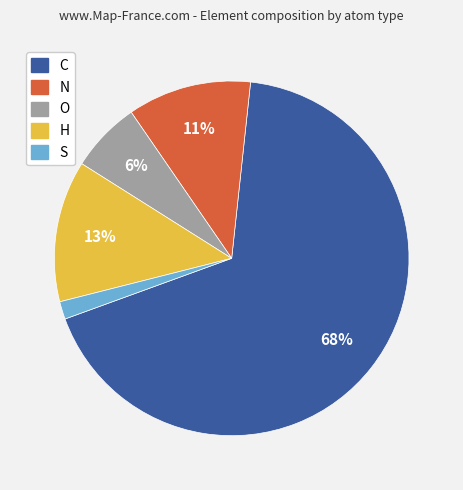

To the nearest percent, what is the difference between the largest and smallest slice percentages?

66%